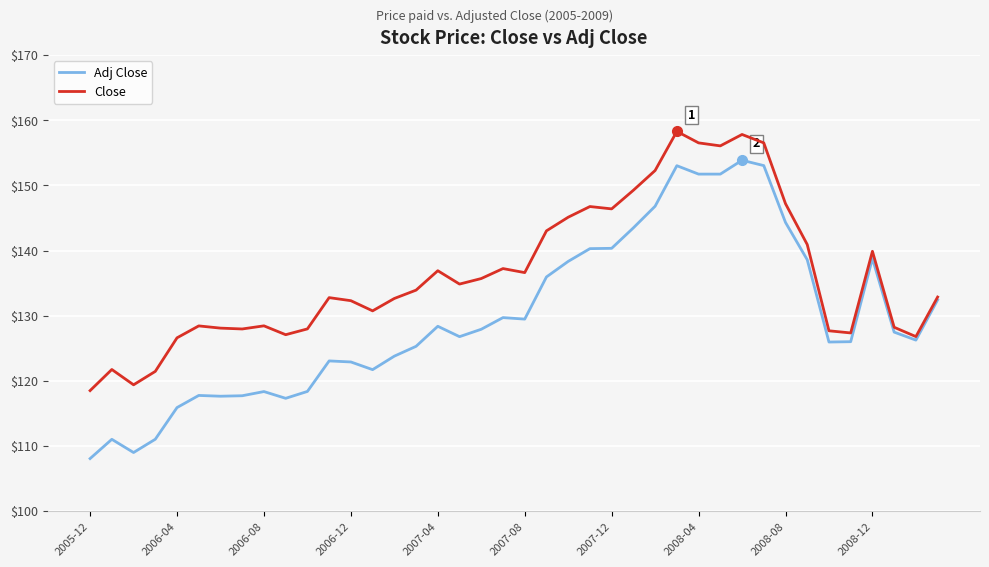

What is the maximum value shown in the chart?

158.3